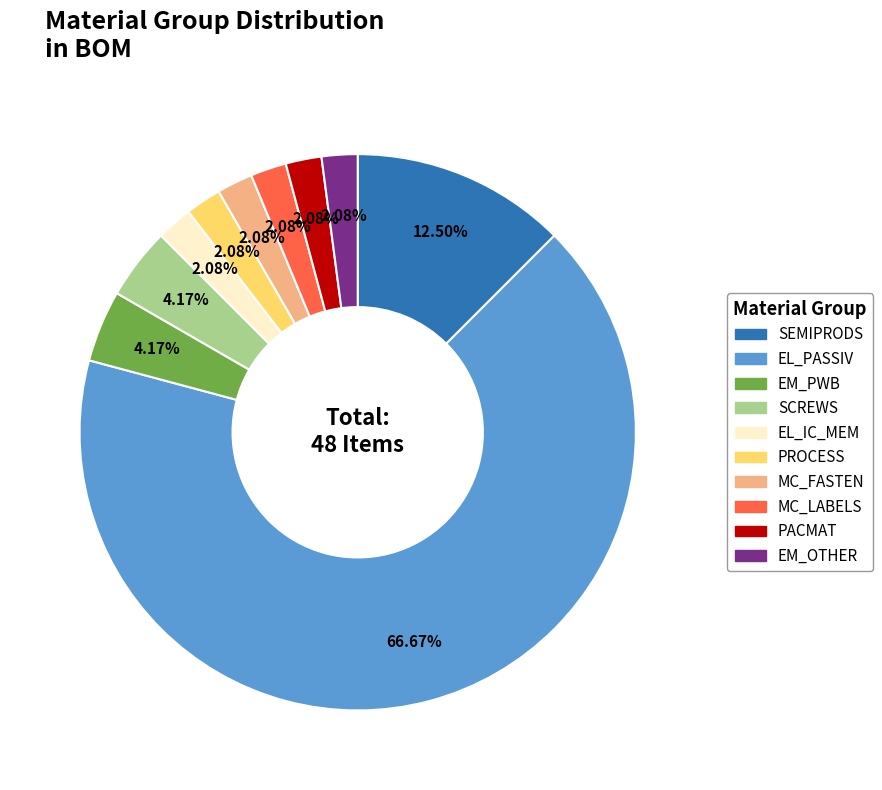

What is the largest slice in the pie chart?

EL_PASSIV